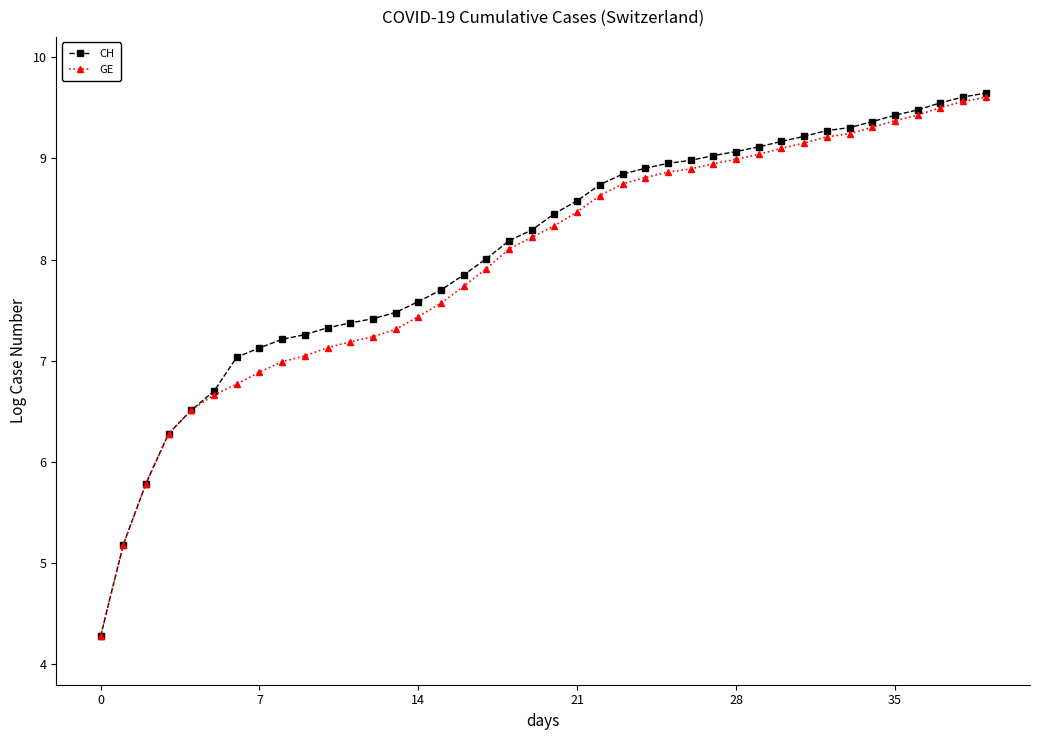

Which series has the largest total across all categories?

CH